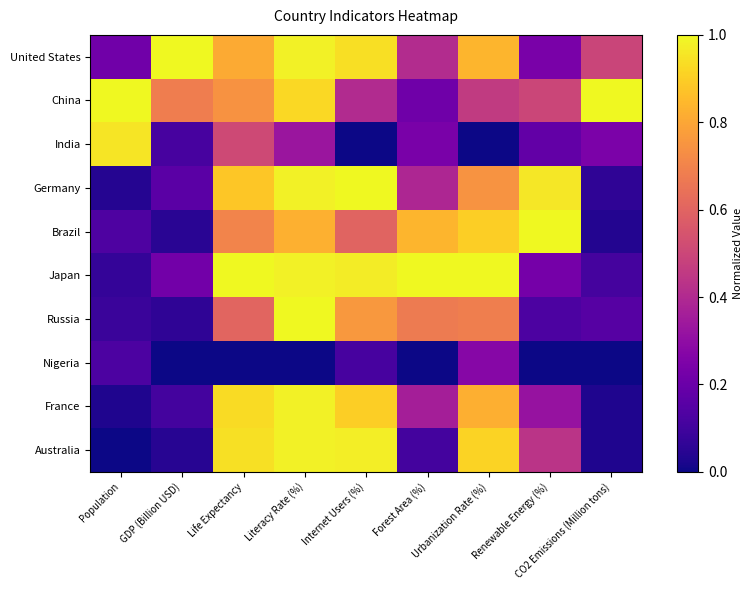

Reading left to right, what are all the values shown in this chart?

United States: Population=0.2	GDP (Billion USD)=1.0	Life Expectancy=0.8	Literacy Rate (%)=1.0	Internet Users (%)=0.9	Forest Area (%)=0.4	Urbanization Rate (%)=0.8	Renewable Energy (%)=0.2	CO2 Emissions (Million tons)=0.5
China: Population=1.0	GDP (Billion USD)=0.7	Life Expectancy=0.7	Literacy Rate (%)=0.9	Internet Users (%)=0.4	Forest Area (%)=0.2	Urbanization Rate (%)=0.5	Renewable Energy (%)=0.5	CO2 Emissions (Million tons)=1.0
India: Population=1.0	GDP (Billion USD)=0.1	Life Expectancy=0.5	Literacy Rate (%)=0.3	Internet Users (%)=0.0	Forest Area (%)=0.2	Urbanization Rate (%)=0.0	Renewable Energy (%)=0.2	CO2 Emissions (Million tons)=0.2
Germany: Population=0.0	GDP (Billion USD)=0.2	Life Expectancy=0.9	Literacy Rate (%)=1.0	Internet Users (%)=1.0	Forest Area (%)=0.4	Urbanization Rate (%)=0.7	Renewable Energy (%)=1.0	CO2 Emissions (Million tons)=0.1
Brazil: Population=0.1	GDP (Billion USD)=0.0	Life Expectancy=0.7	Literacy Rate (%)=0.8	Internet Users (%)=0.6	Forest Area (%)=0.8	Urbanization Rate (%)=0.9	Renewable Energy (%)=1.0	CO2 Emissions (Million tons)=0.0
Japan: Population=0.1	GDP (Billion USD)=0.2	Life Expectancy=1.0	Literacy Rate (%)=1.0	Internet Users (%)=1.0	Forest Area (%)=1.0	Urbanization Rate (%)=1.0	Renewable Energy (%)=0.2	CO2 Emissions (Million tons)=0.1
Russia: Population=0.1	GDP (Billion USD)=0.1	Life Expectancy=0.6	Literacy Rate (%)=1.0	Internet Users (%)=0.8	Forest Area (%)=0.7	Urbanization Rate (%)=0.7	Renewable Energy (%)=0.1	CO2 Emissions (Million tons)=0.2
Nigeria: Population=0.1	GDP (Billion USD)=0.0	Life Expectancy=0.0	Literacy Rate (%)=0.0	Internet Users (%)=0.1	Forest Area (%)=0.0	Urbanization Rate (%)=0.3	Renewable Energy (%)=0.0	CO2 Emissions (Million tons)=0.0
France: Population=0.0	GDP (Billion USD)=0.1	Life Expectancy=0.9	Literacy Rate (%)=1.0	Internet Users (%)=0.9	Forest Area (%)=0.4	Urbanization Rate (%)=0.8	Renewable Energy (%)=0.3	CO2 Emissions (Million tons)=0.0
Australia: Population=0.0	GDP (Billion USD)=0.0	Life Expectancy=0.9	Literacy Rate (%)=1.0	Internet Users (%)=1.0	Forest Area (%)=0.1	Urbanization Rate (%)=0.9	Renewable Energy (%)=0.4	CO2 Emissions (Million tons)=0.0